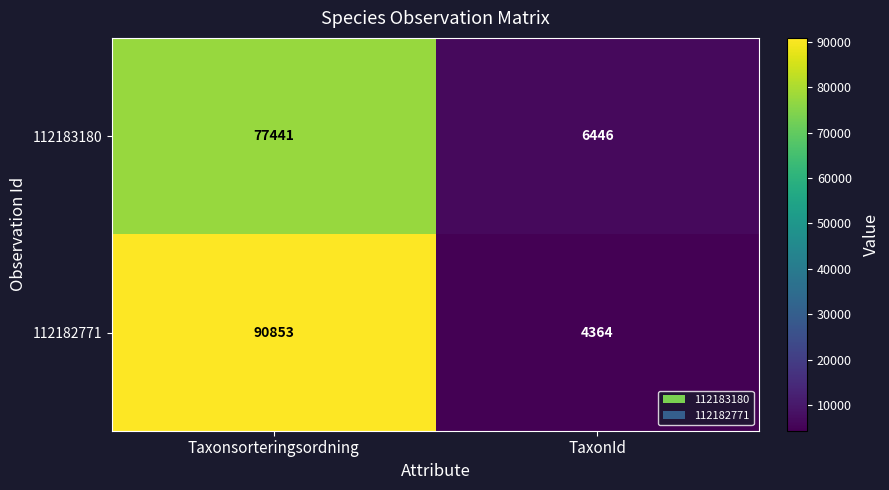

What is the sum of the 112183180 values at TaxonId and Taxonsorteringsordning?

83887